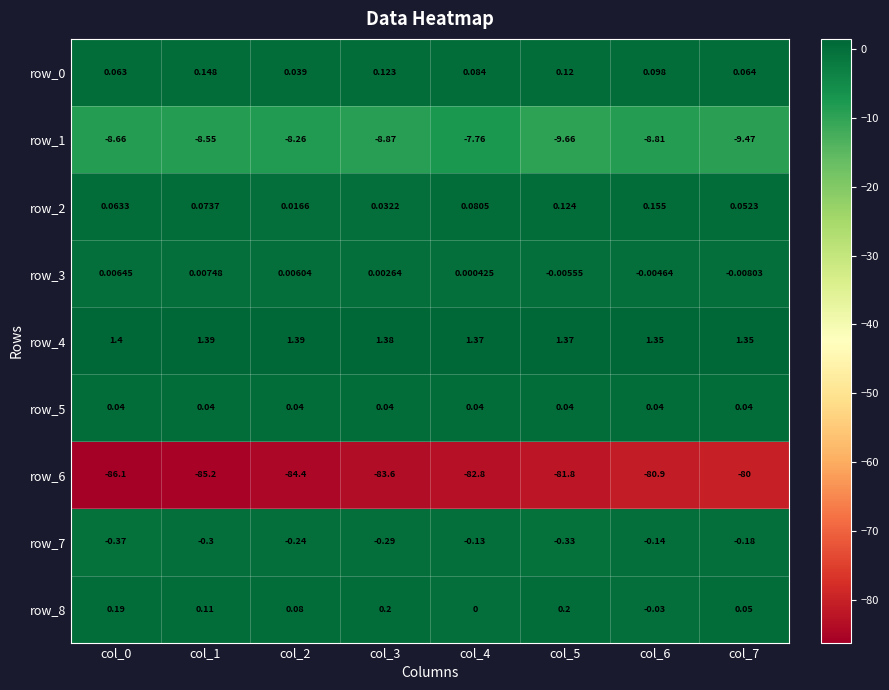

The row_4 series shows 2.4 at col_5. True or false?

False